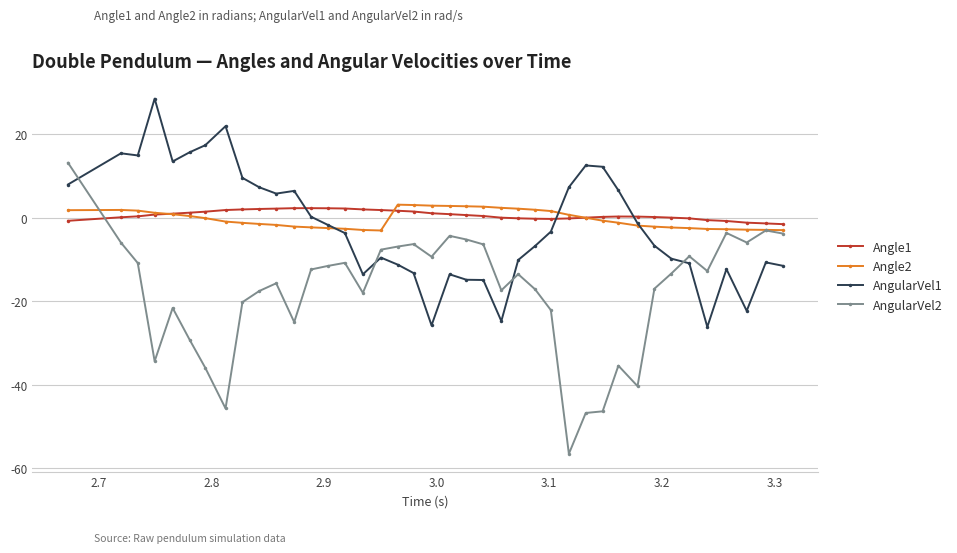

Which series ends up on top after the final intersection of AngularVel1 and Angle1?

Angle1